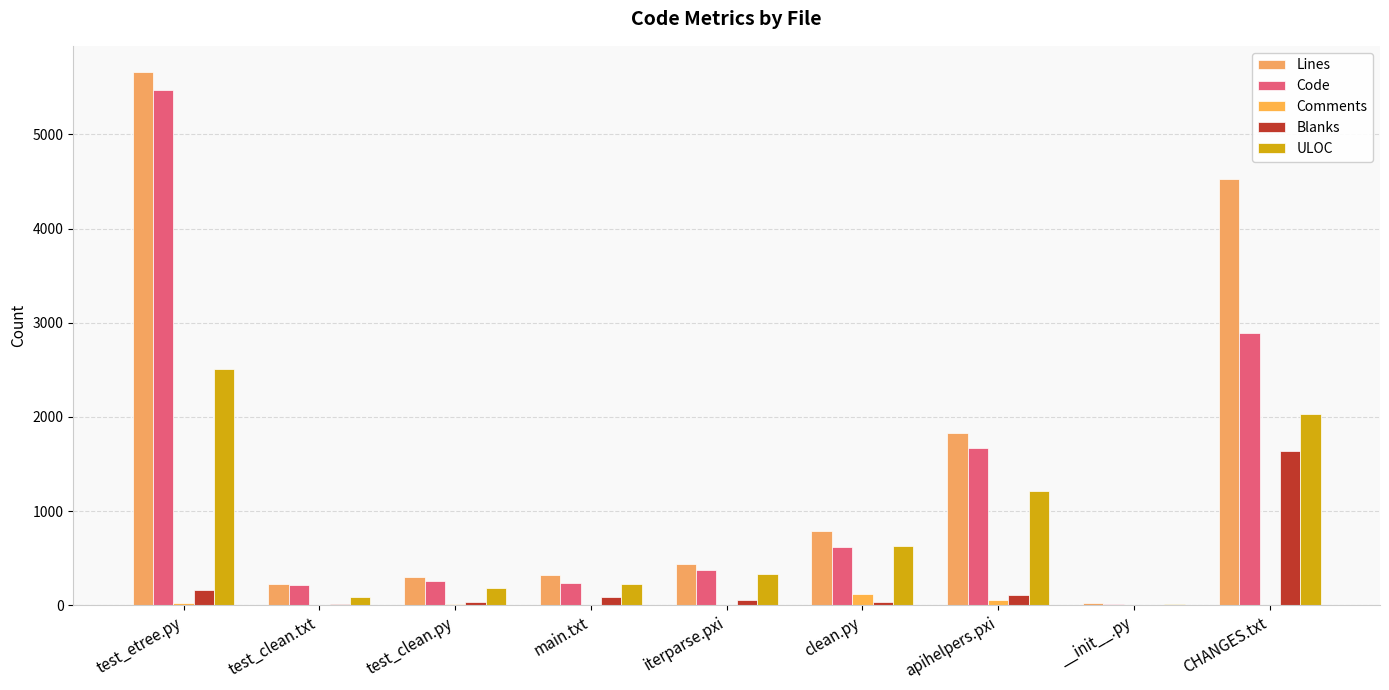

What are all the series names shown in the legend?

Lines, Code, Comments, Blanks, ULOC